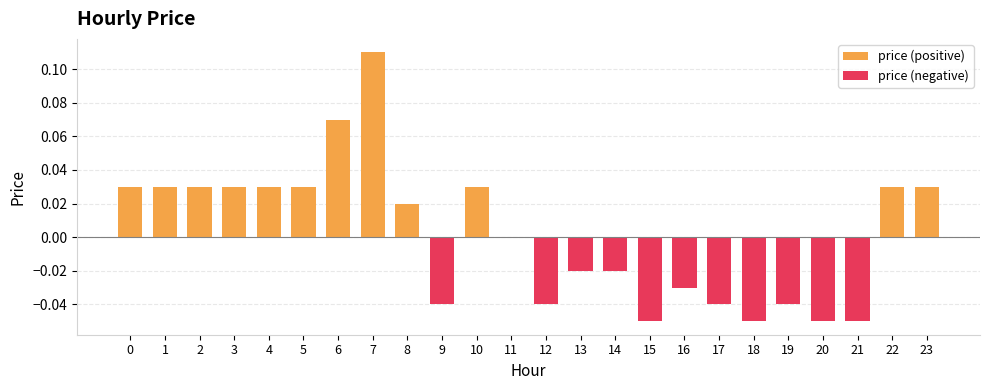

What is the sum of all price (positive) values?

0.5